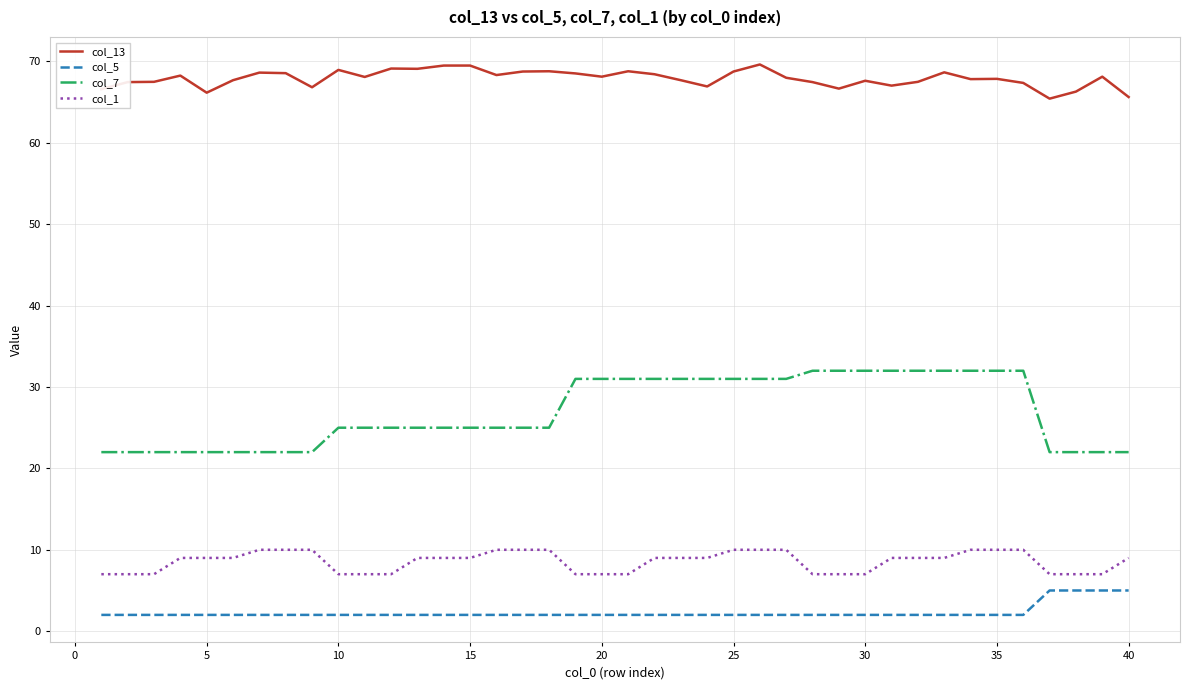

True or false: col_13 and col_5 intersect in this chart.

False